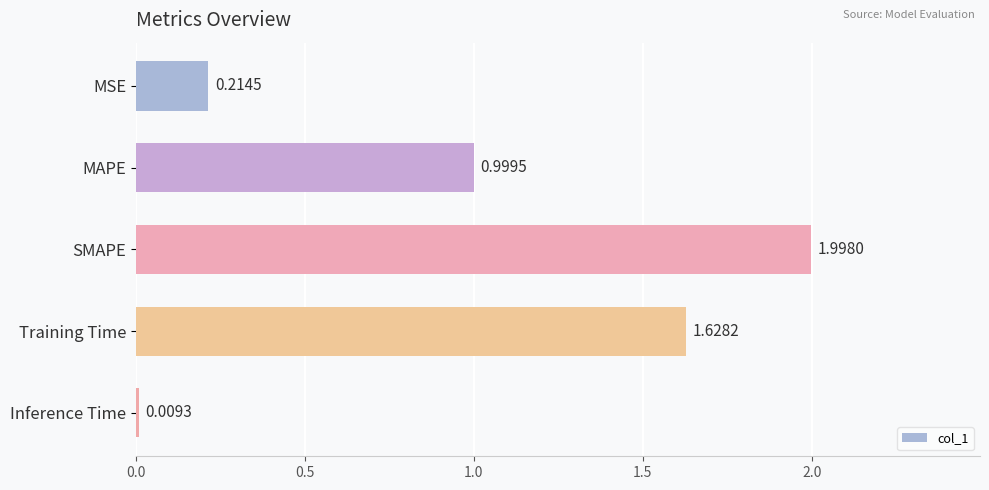

How many categories are shown in the chart?

5